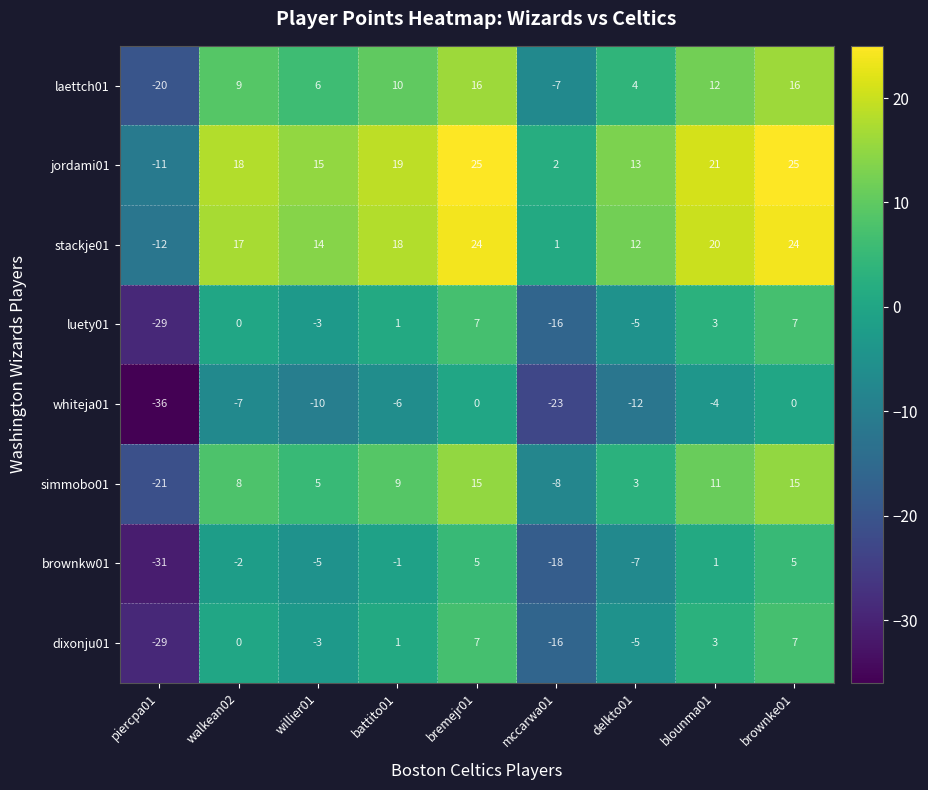

What is the difference between the highest and lowest values at brownke01?

25